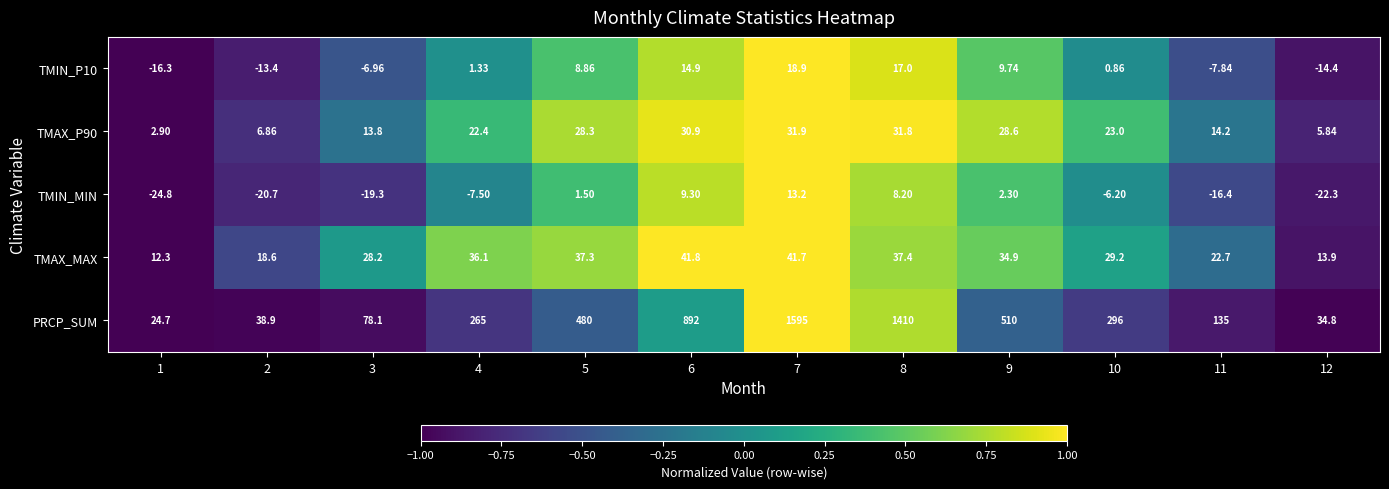

Is the value of TMIN_MIN at 11 greater than the value of PRCP_SUM at 7?

No